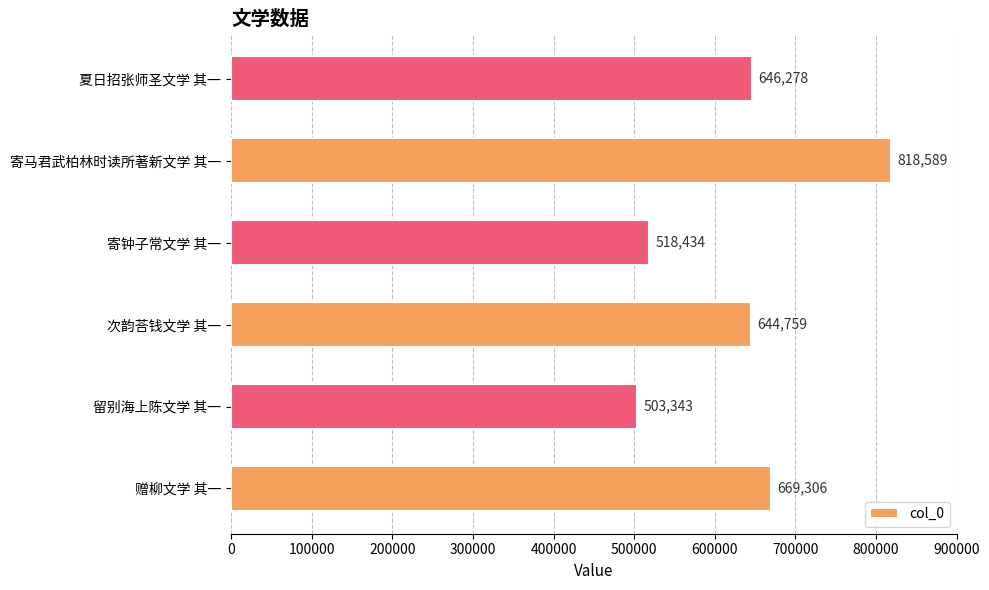

What is the difference between the second highest and minimum values?

165963